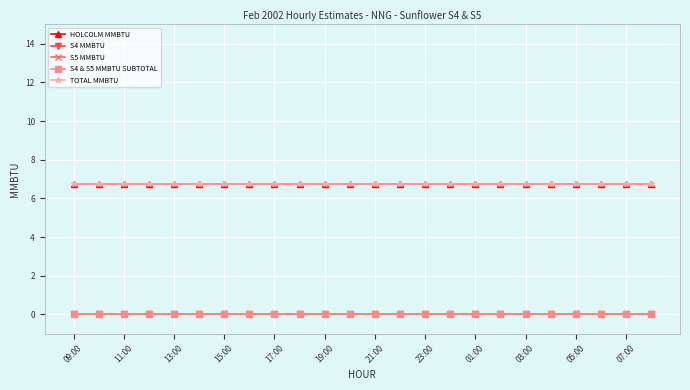

At which category does the chart reach its peak across all series?

09:00